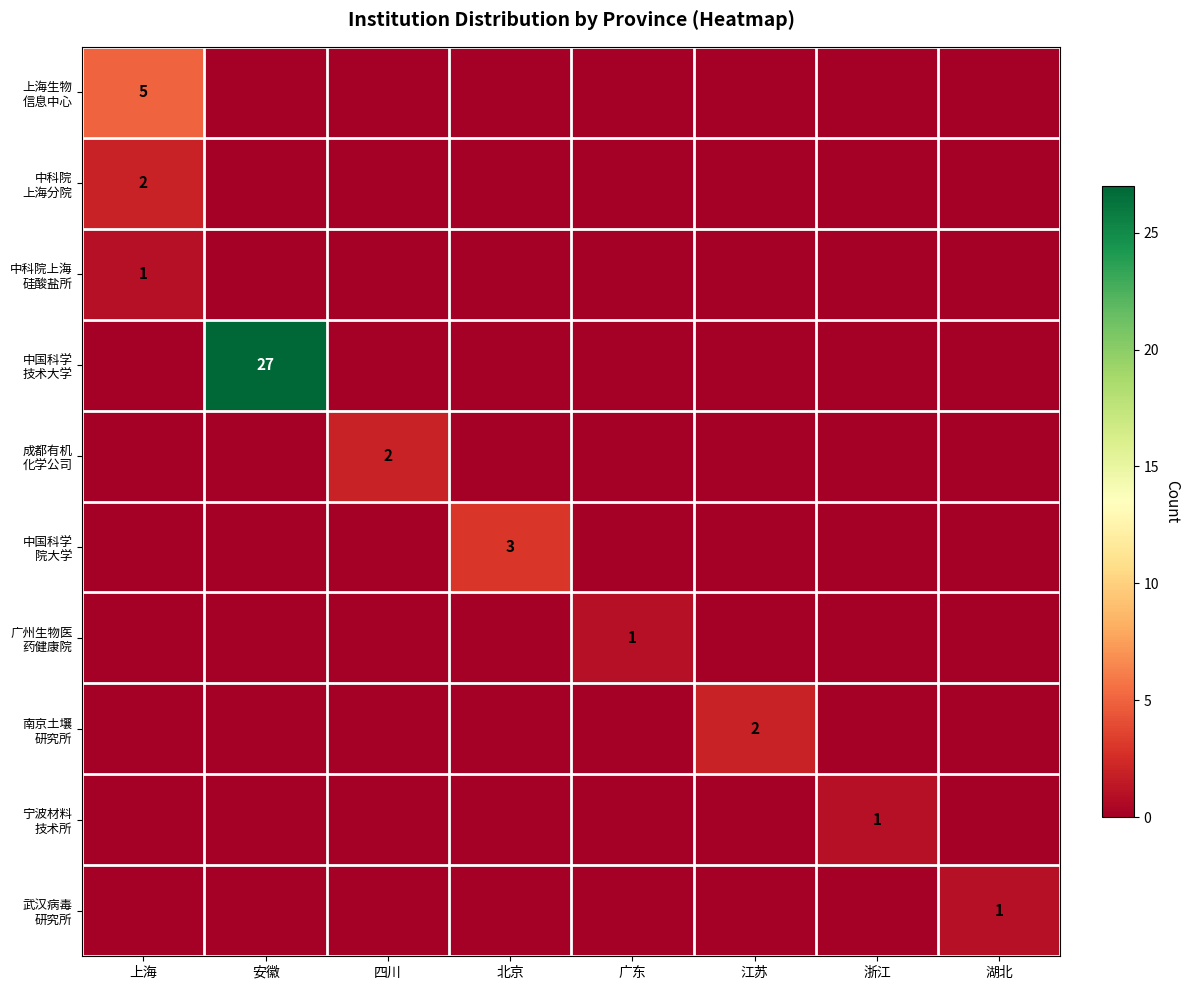

List the labels in order of 南京土壤 研究所 value, smallest first.

上海, 安徽, 四川, 北京, 广东, 浙江, 湖北, 江苏